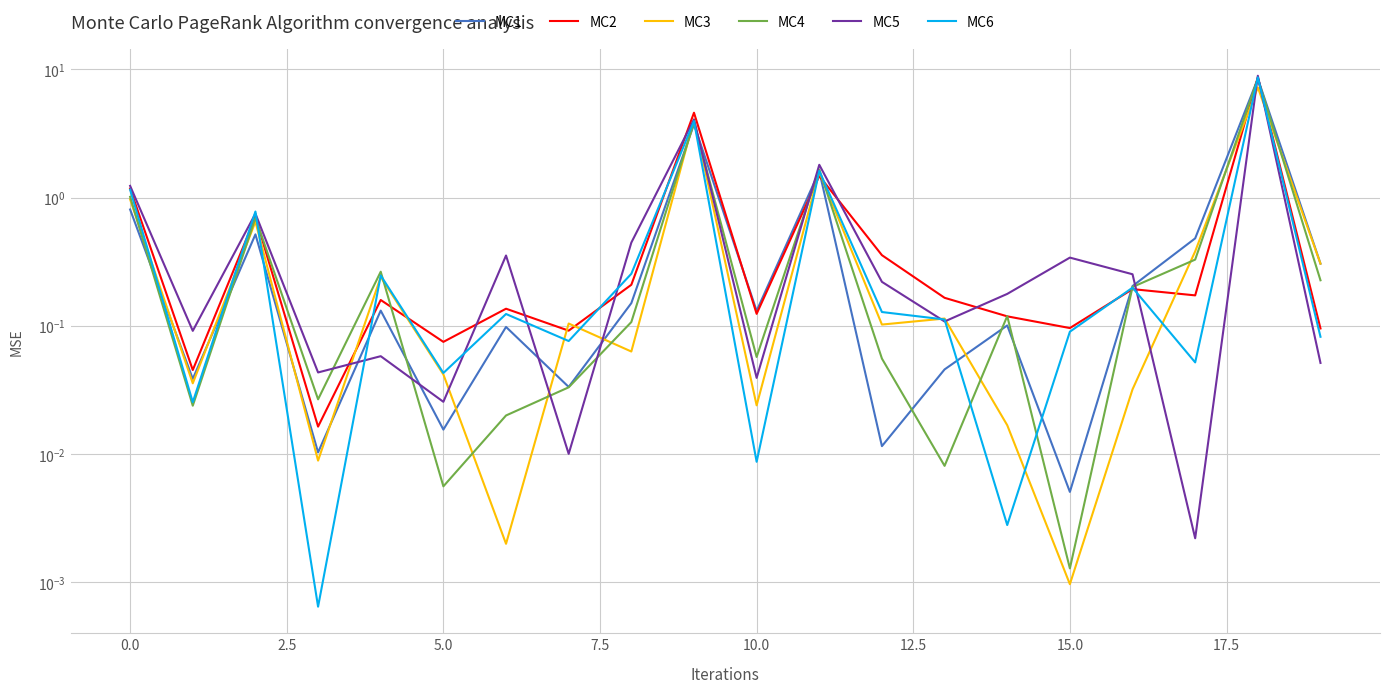

Which series ends up on top after the final intersection of MC4 and MC3?

MC3